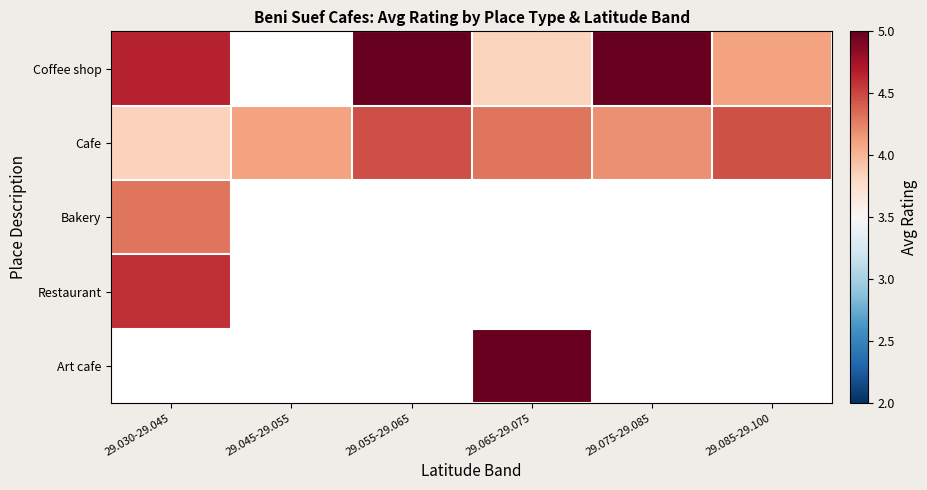

What is the sum of the Coffee shop values at 29.030-29.045 and 29.085-29.100?

8.8